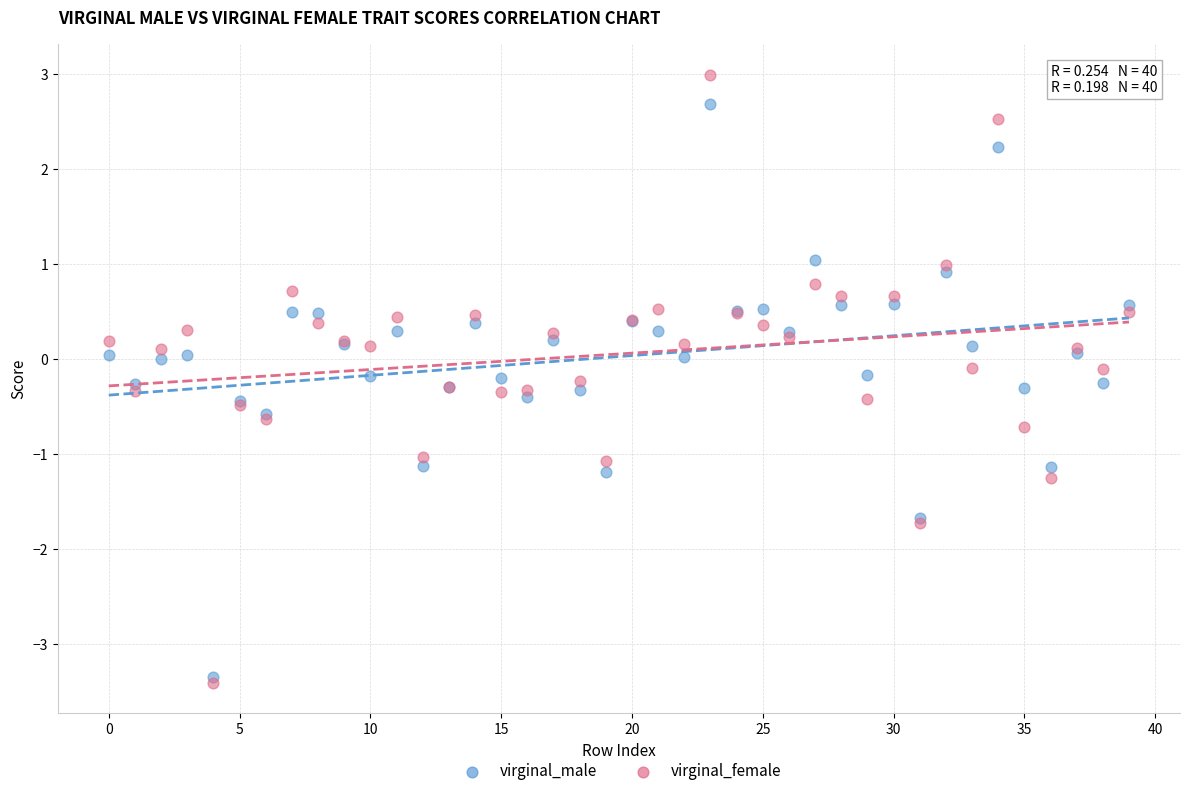

Which series has the largest Y range (max minus min)?

virginal_female